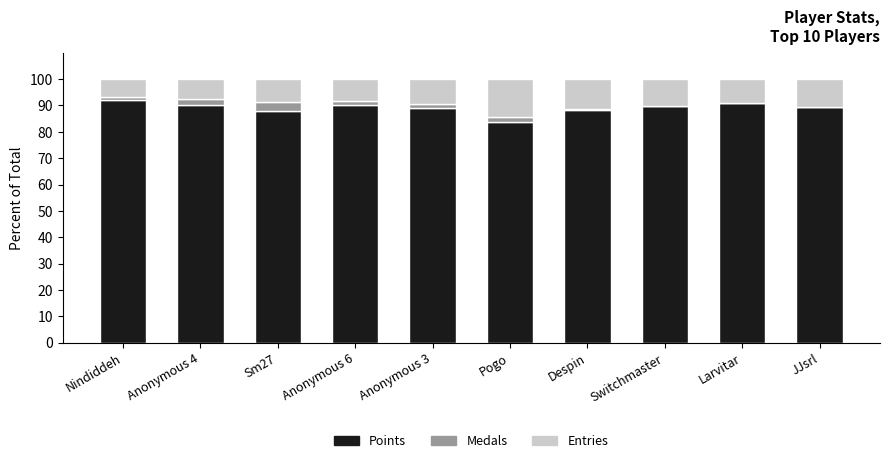

Does the chart contain stacked bars?

Yes